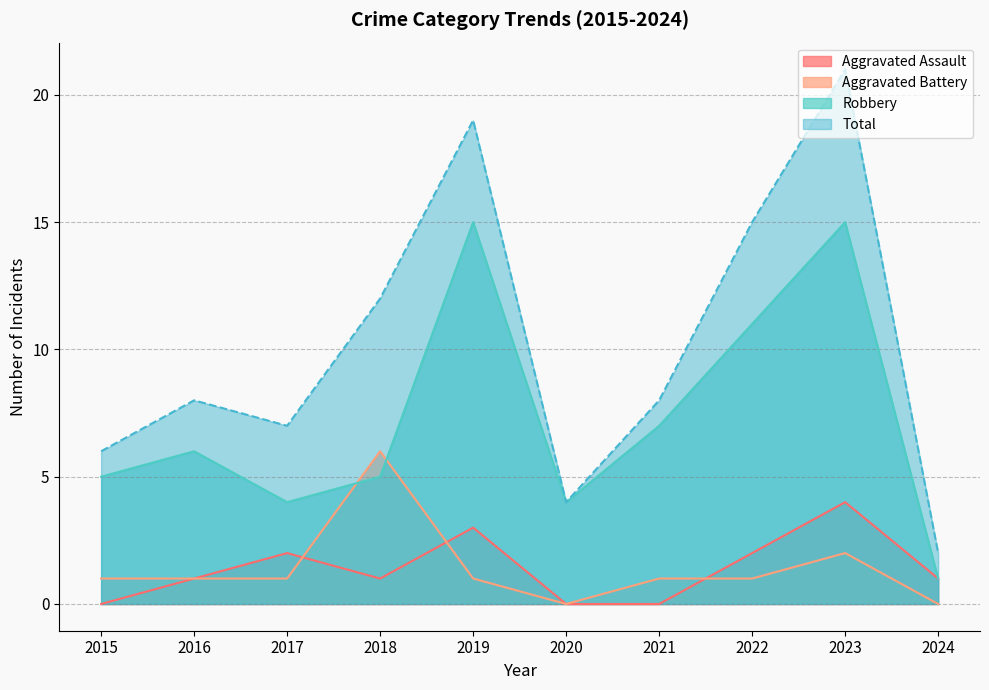

Where does the Robbery series first go above 6?

2019